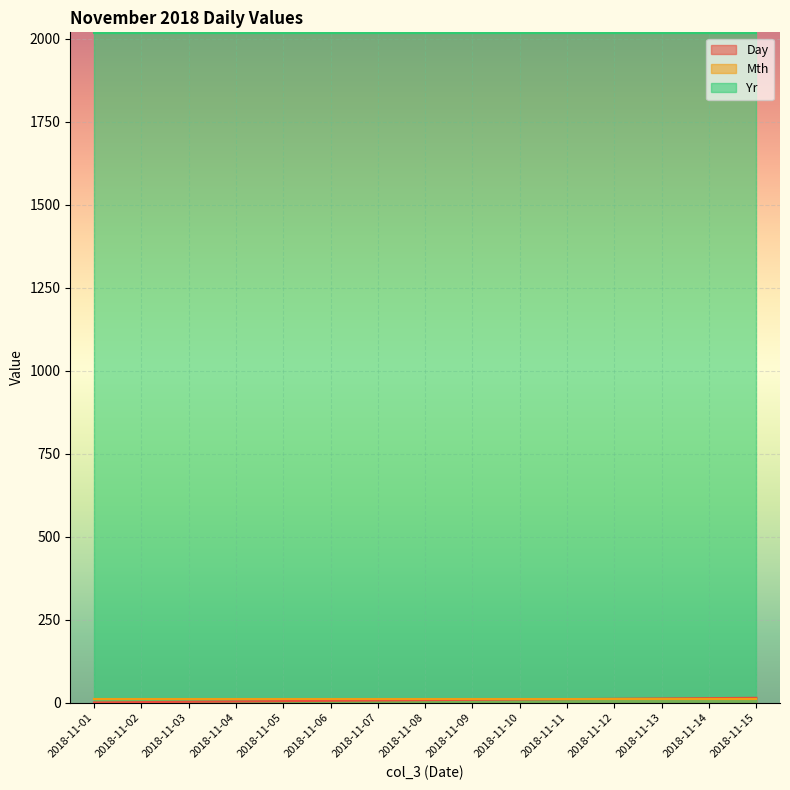

How many values in the Day series are below 8?

7